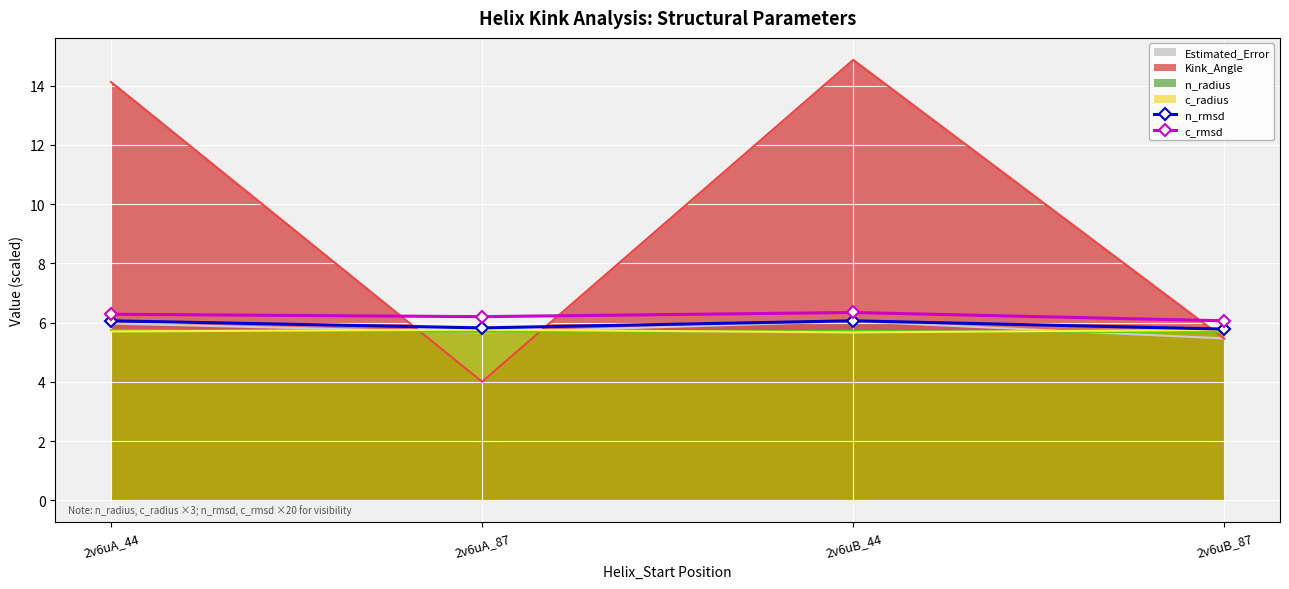

At which label is c_rmsd closest to 6?

2v6uB_87